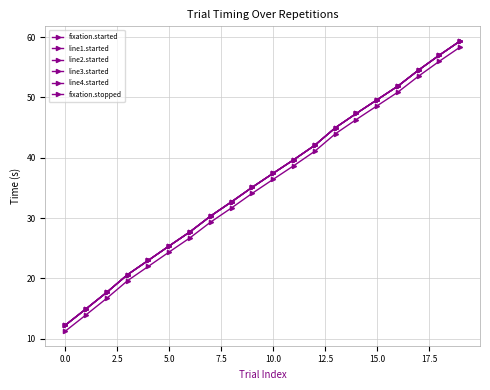

How many lines are shown in the chart?

6